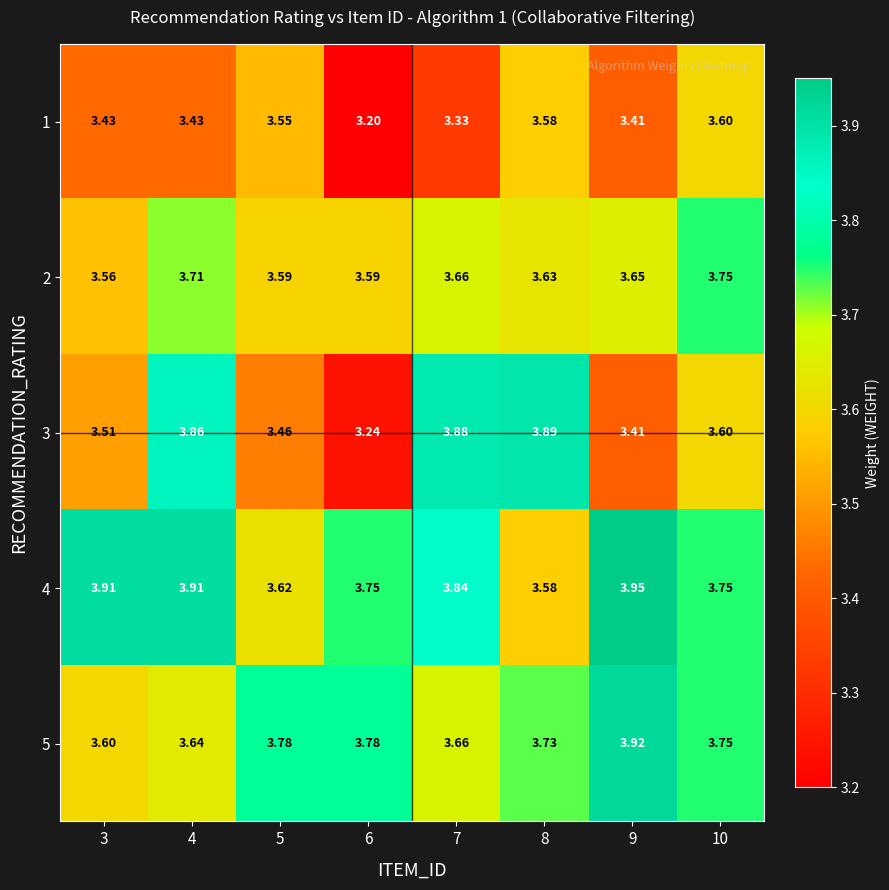

Is the value of 1 at 9 greater than the value of 3 at 3?

No